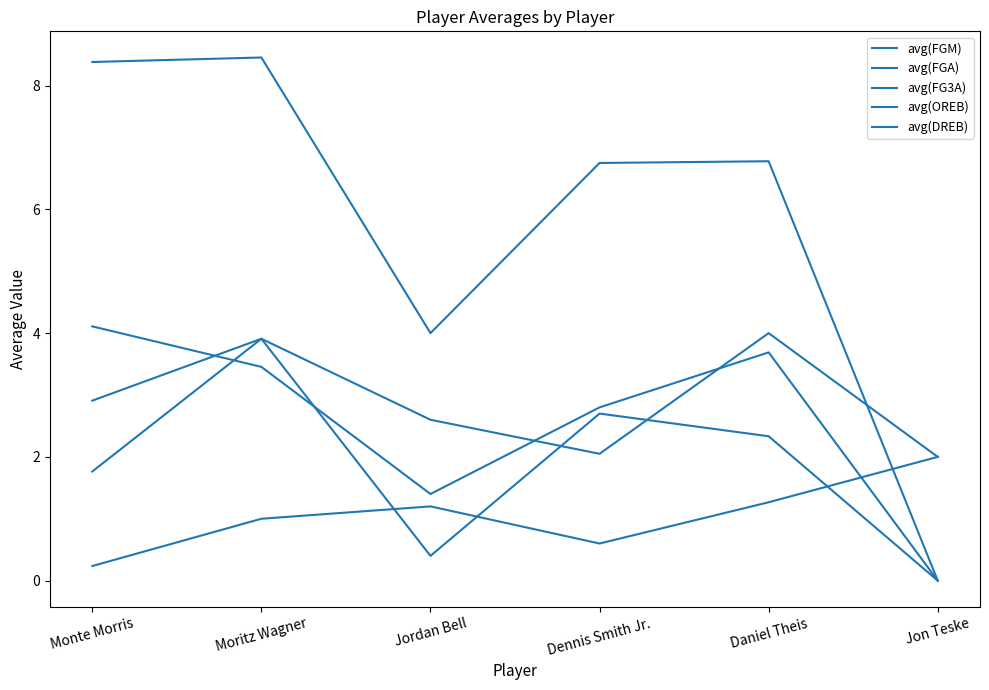

What is the difference between the maximum and minimum values in the avg(FGM) series?

4.1